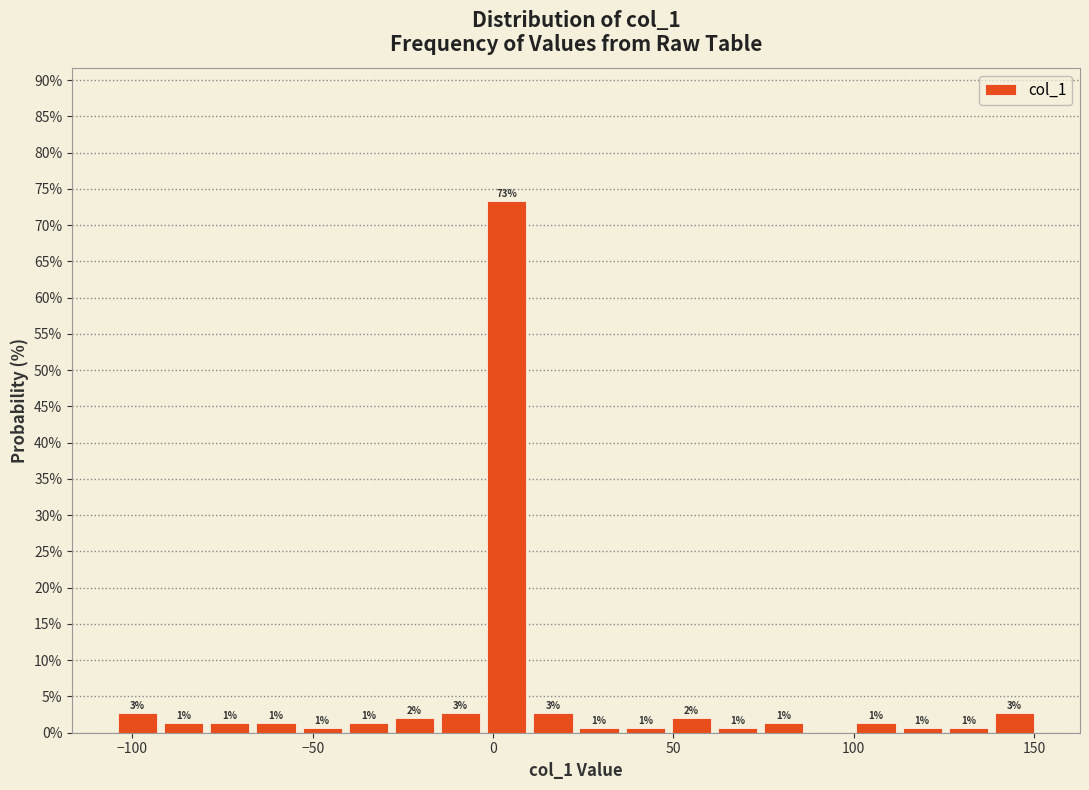

Read against the x-axis, roughly where is the centre of the tallest bar?

5